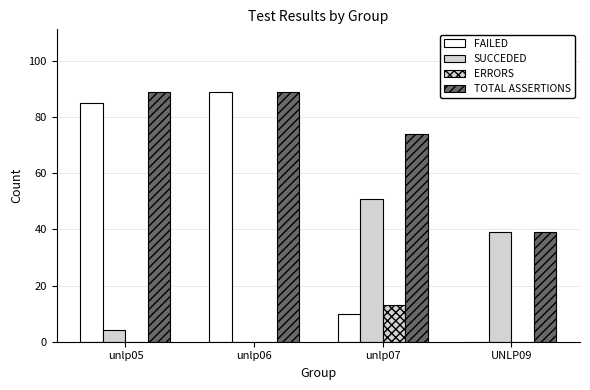

Rank the series at unlp07 from highest to lowest value.

TOTAL ASSERTIONS, SUCCEDED, ERRORS, FAILED